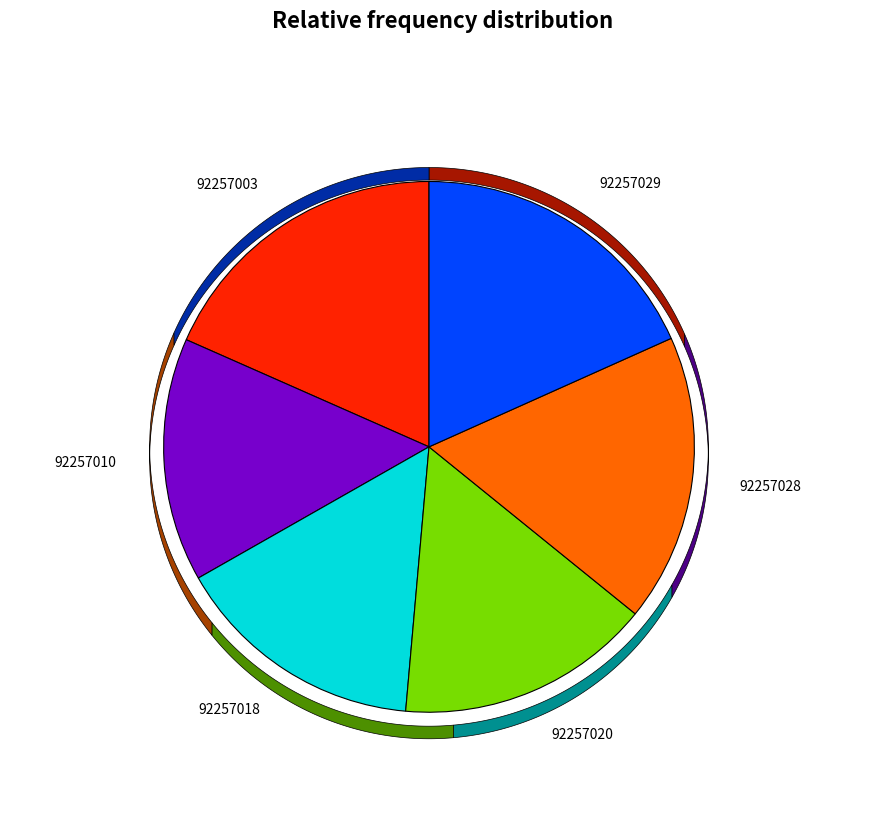

The 92257018 slice represents 23% of the pie. True or false?

False